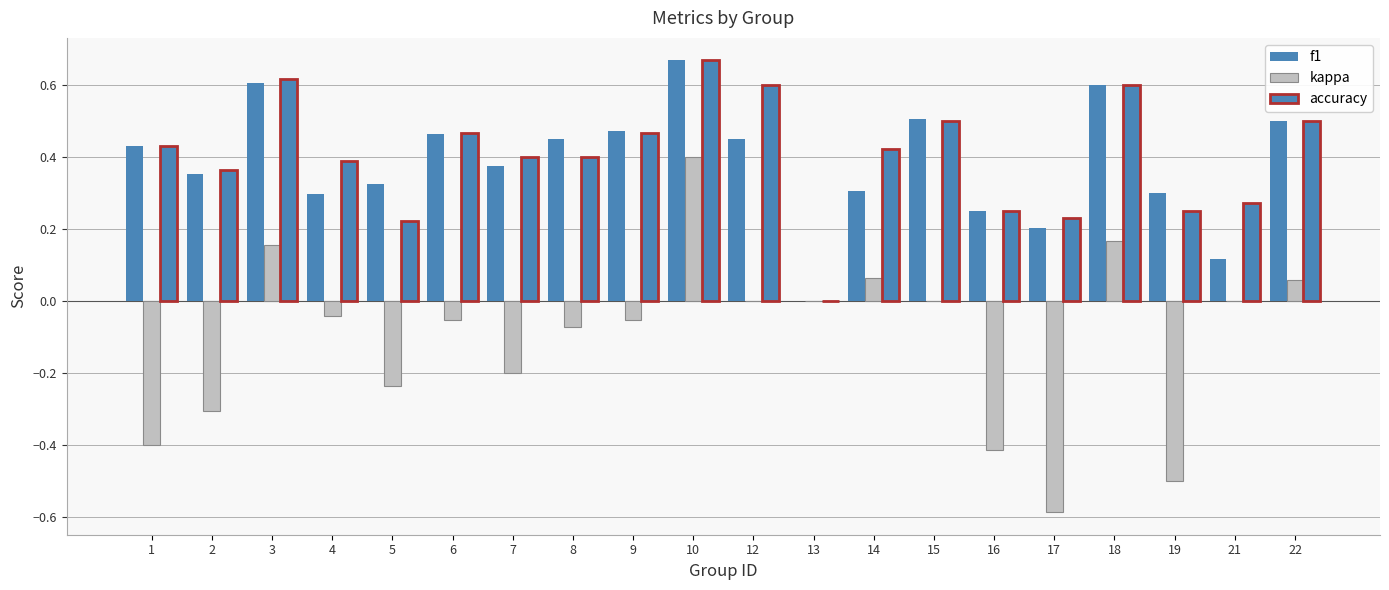

Are the bars grouped side by side (vs. stacked)?

Yes